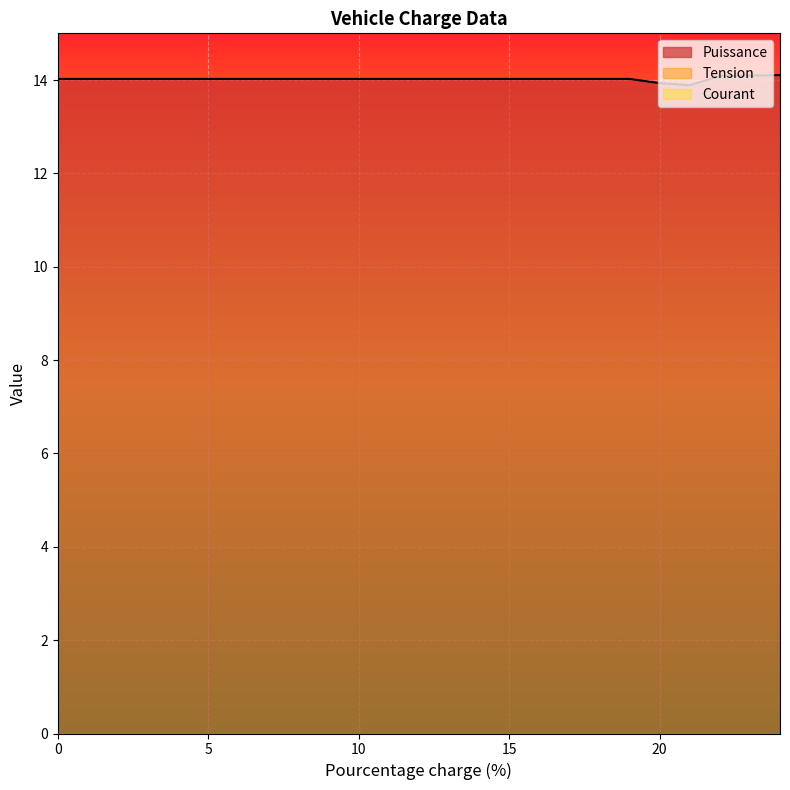

True or false: Courant and Tension intersect in this chart.

False